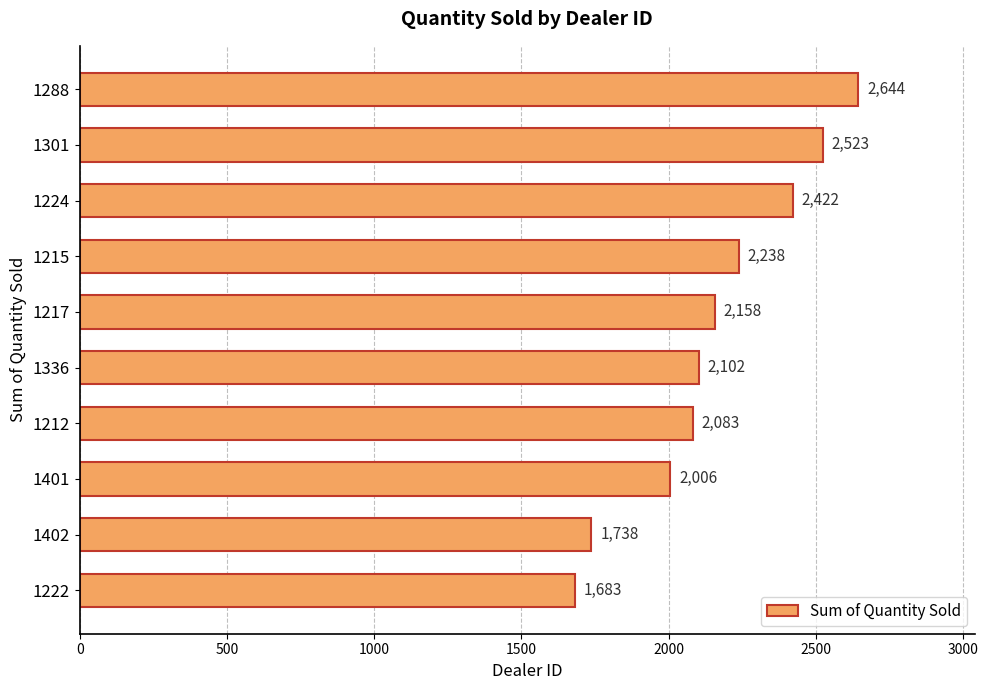

The value at 1402 is 1738. True or false?

True